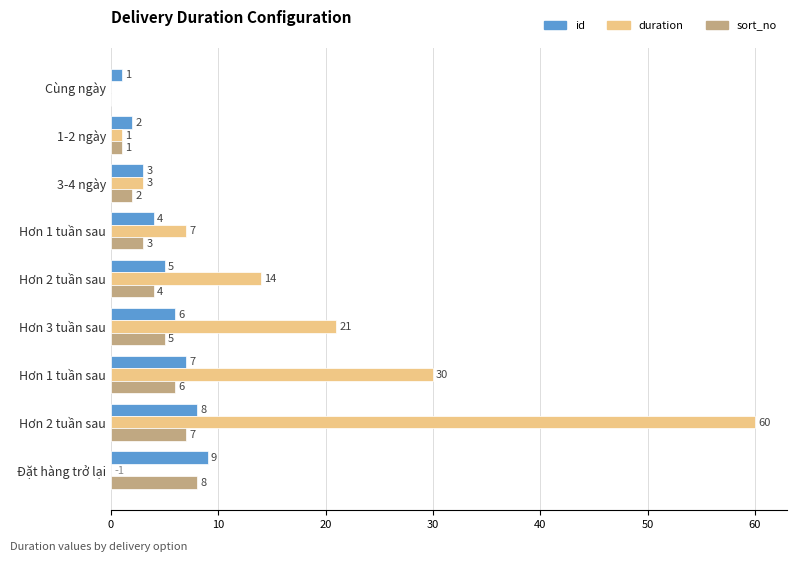

How many categories are shown in the chart?

9